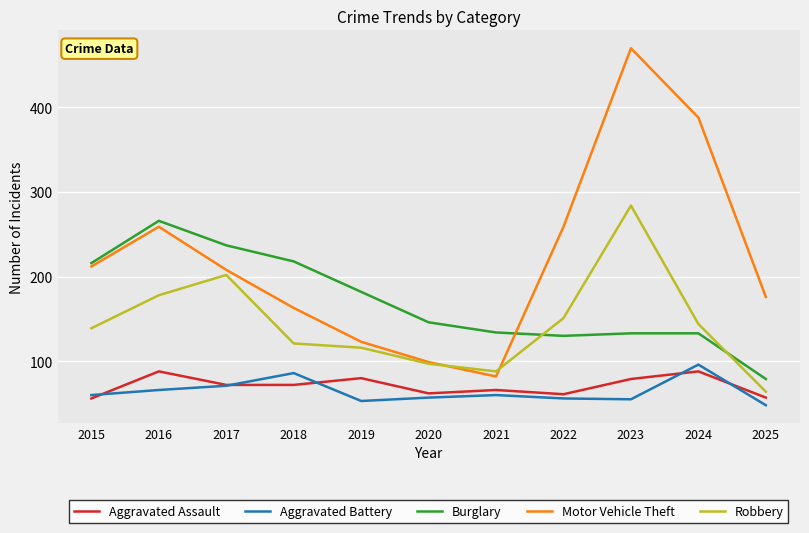

Is it true that Motor Vehicle Theft equals 722 at 2023?

False